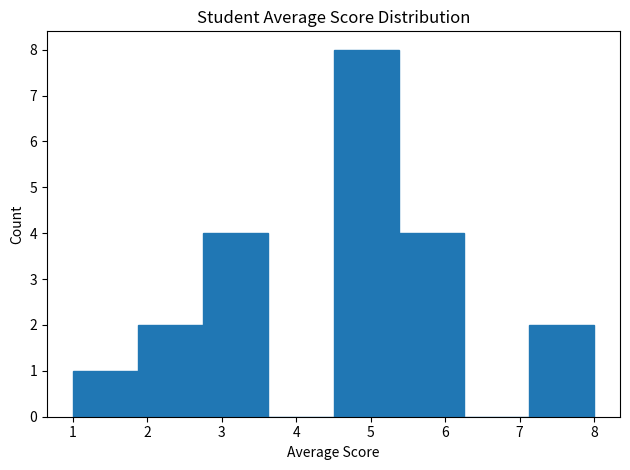

Reading left to right, list every bar in this chart as the range it spans on the x-axis followed by its height. Neither the bar edges nor the heights are printed on the chart, so give them approximately, as read against the axes.

1.0 to 1.9: 1
1.9 to 2.8: 2
2.8 to 3.6: 4
3.6 to 4.5: 0
4.5 to 5.4: 8
5.4 to 6.3: 4
6.3 to 7.1: 0
7.1 to 8.0: 2